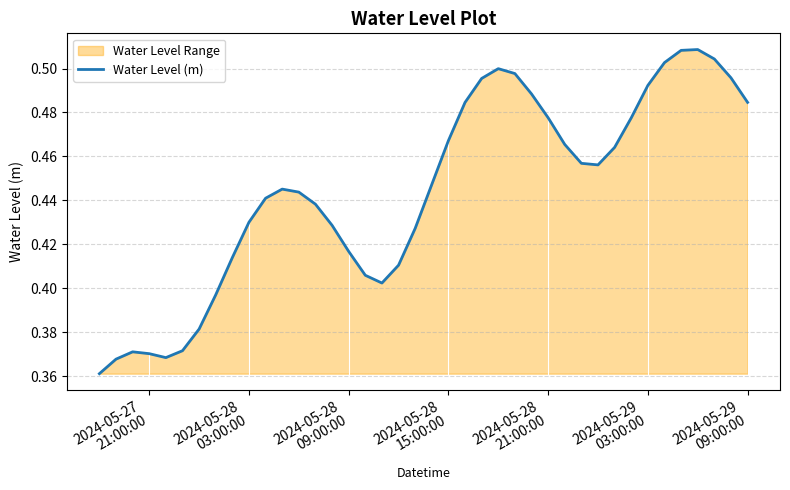

What is the greatest value displayed?

0.5